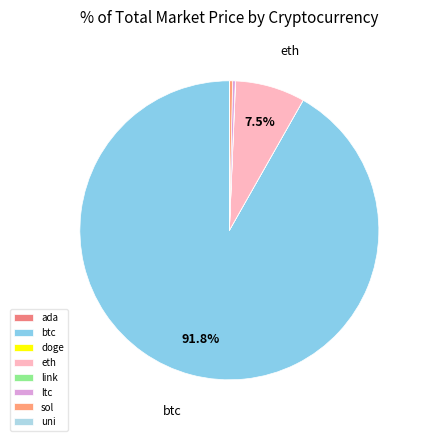

The ada slice represents 0% of the pie. True or false?

True